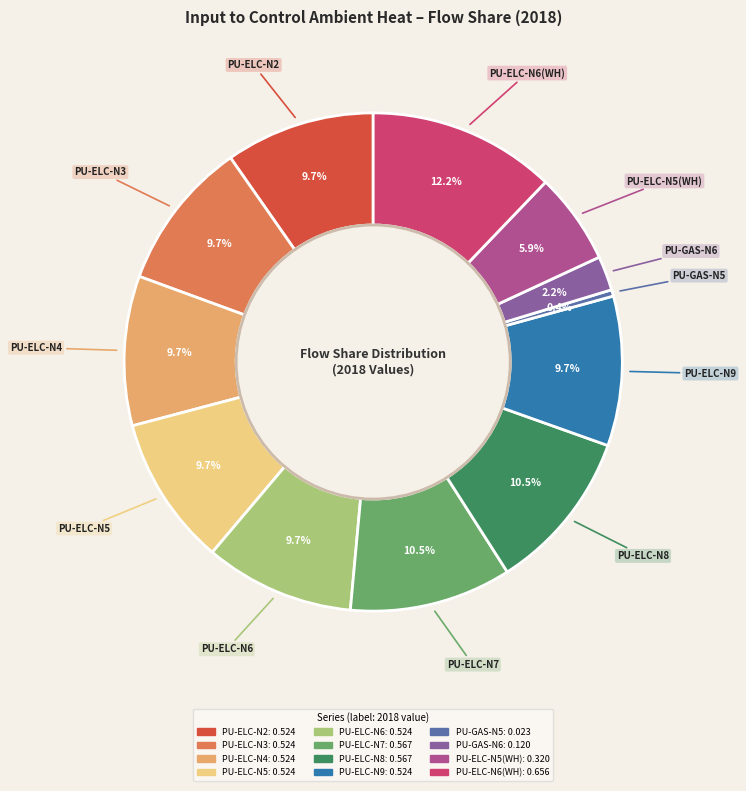

Is there a majority slice in this chart?

No